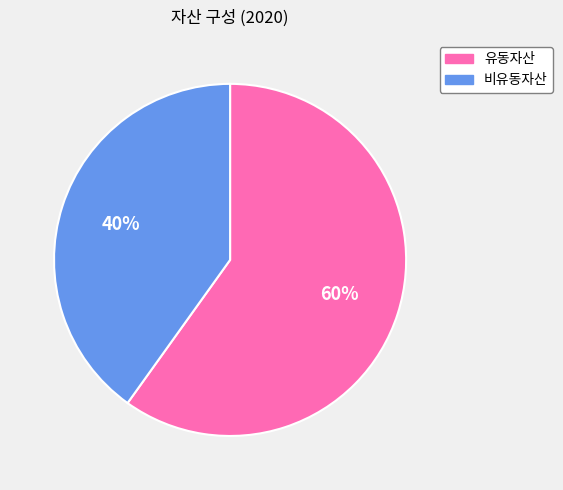

How many segments does this pie chart have?

2